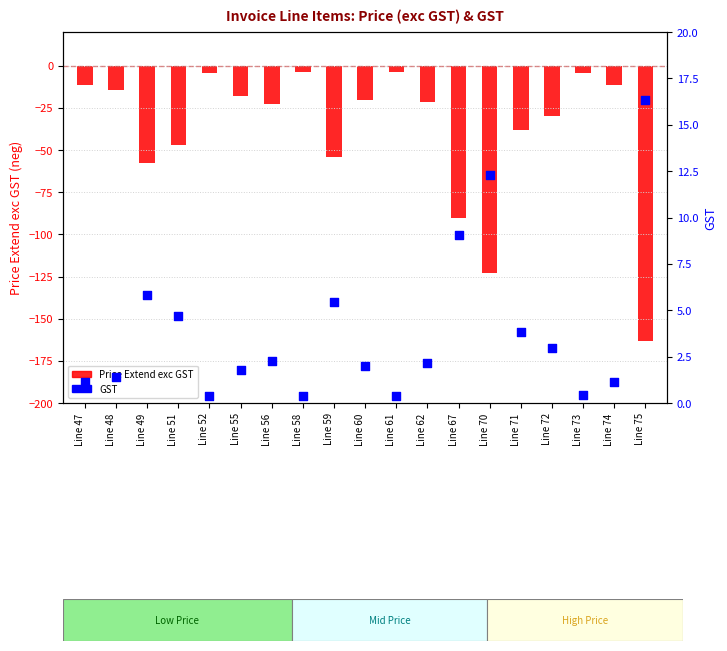

Which series reaches the maximum Y coordinate?

GST